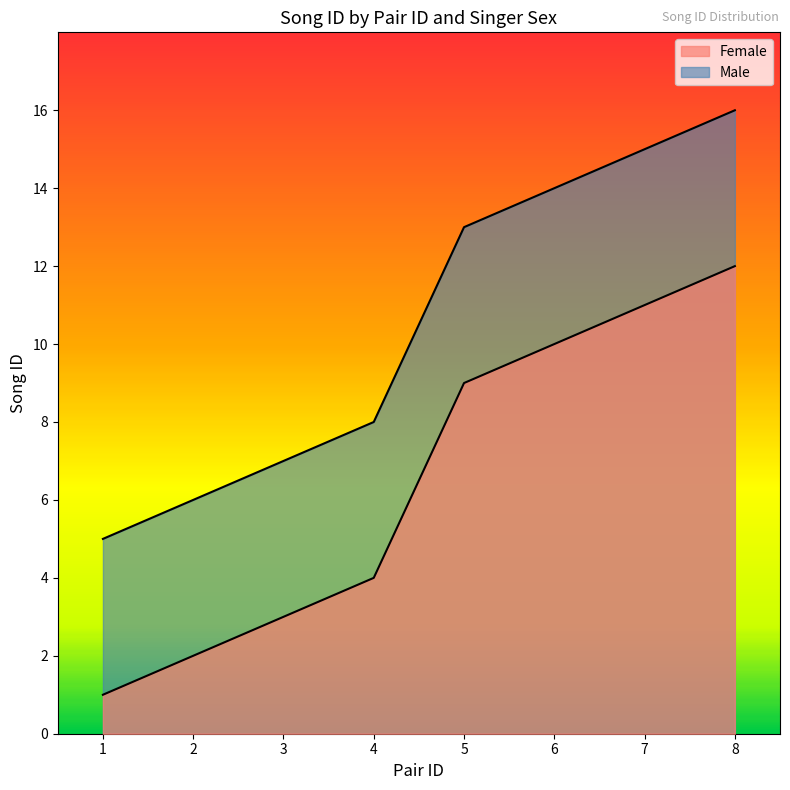

What is the value of the Male point at the 7th from the left?

15